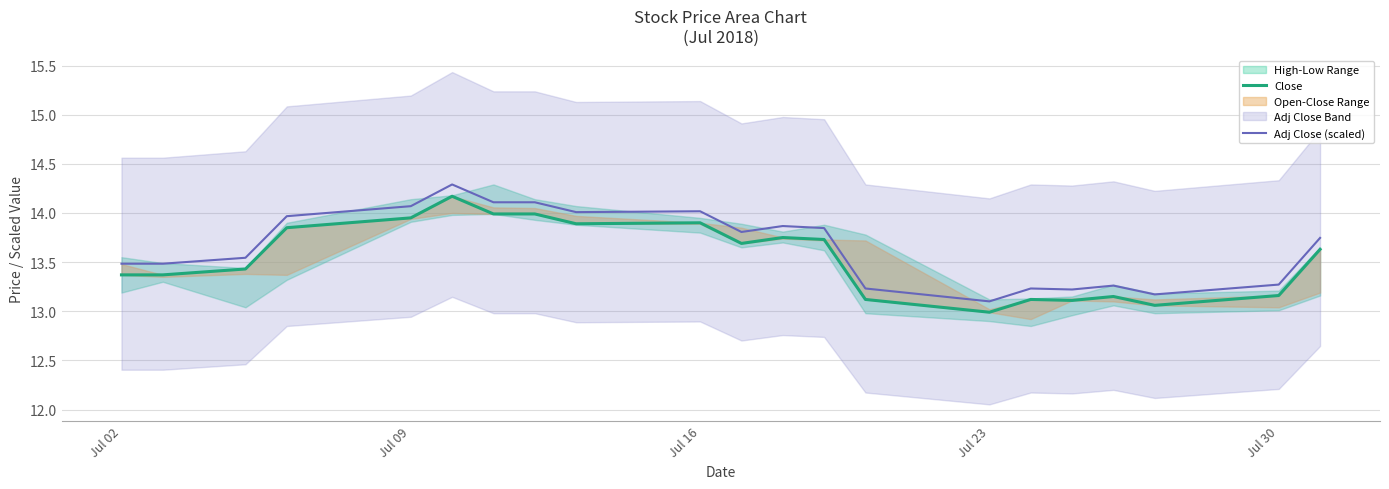

What is the maximum value for Adj Close (scaled)?

14.3